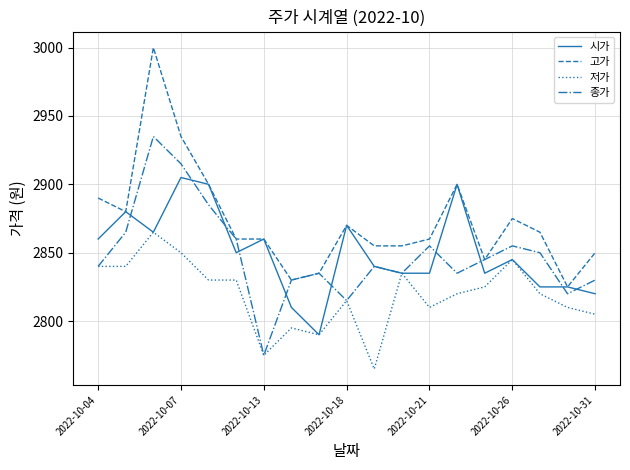

True or false: 고가 and 저가 cross at least once.

False